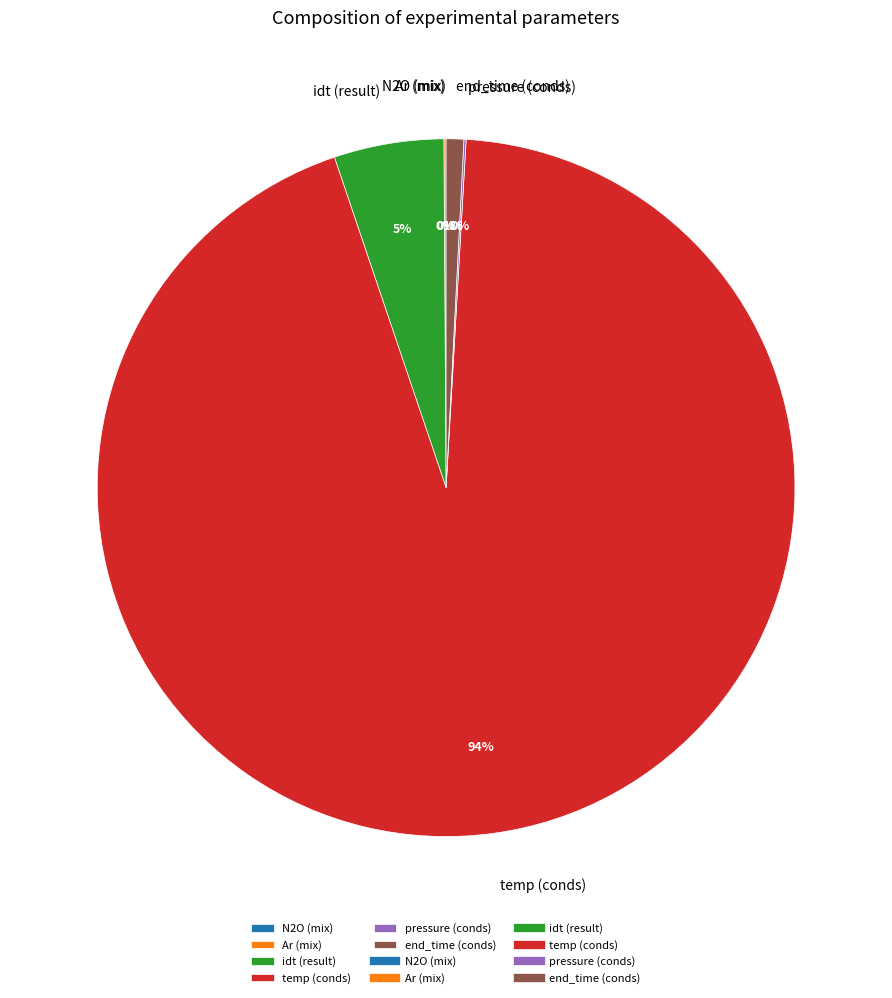

What percentage is the idt (result) slice, to the nearest percent?

5%